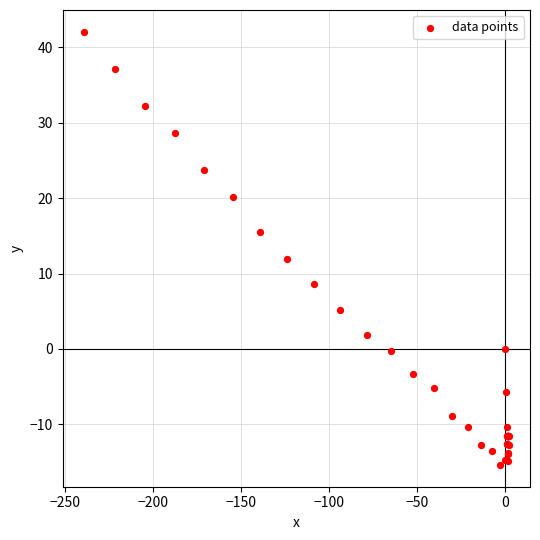

What Y value in the scatter plot is closest to 13?

12.0